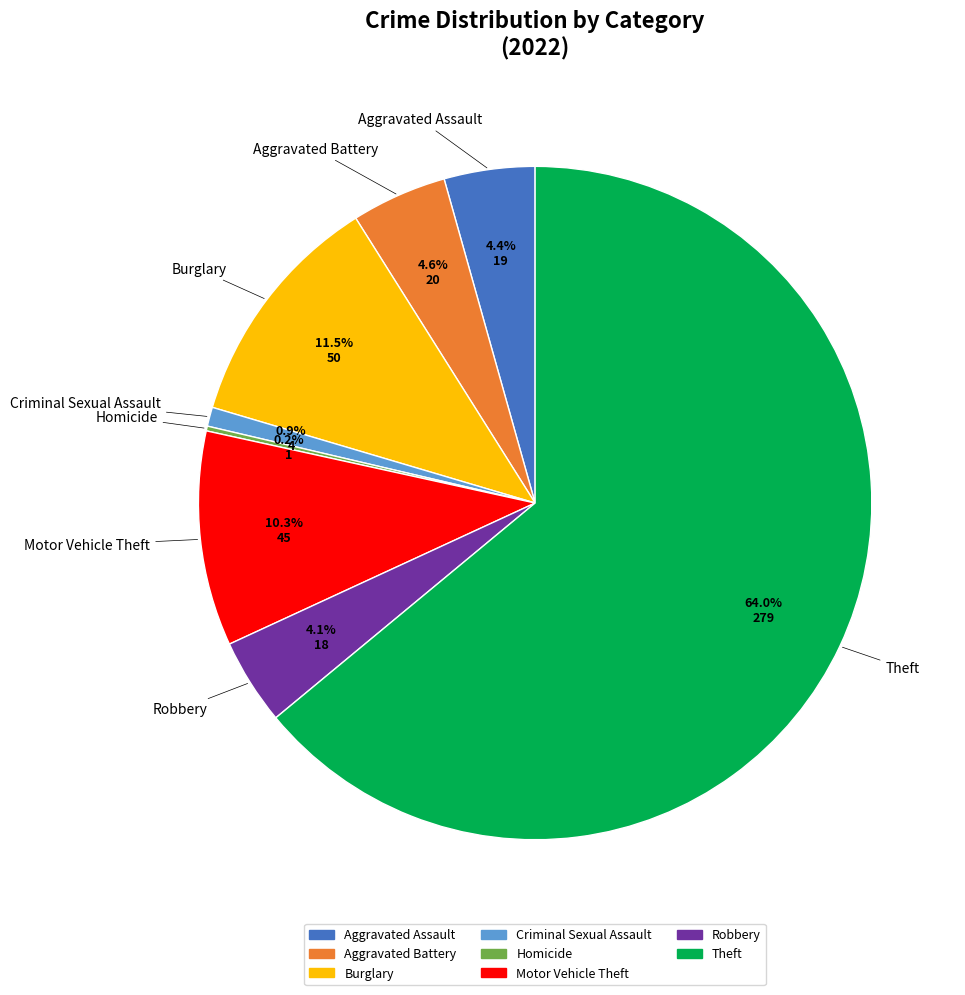

Does any single category account for the majority?

Yes